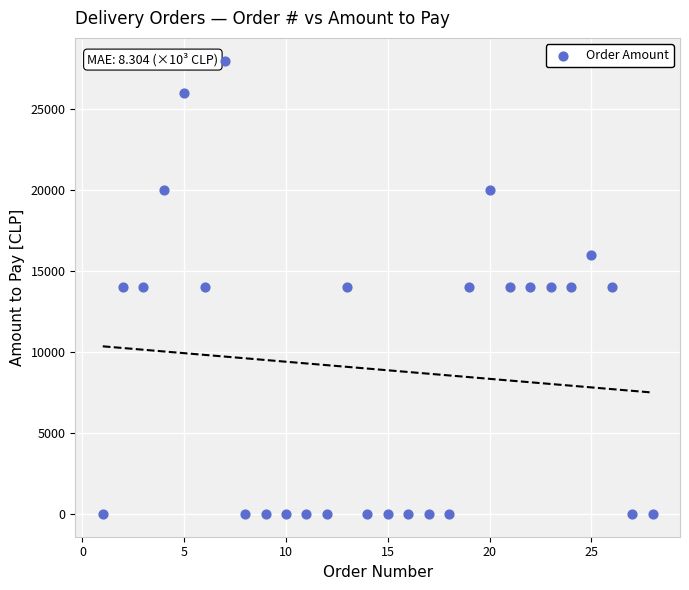

What is the range of Y values (max minus min)?

27980